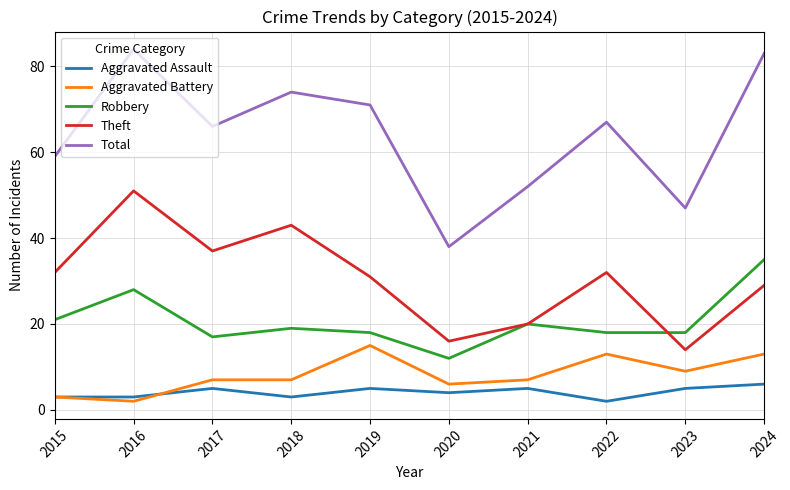

Rank the series by their maximum value, from highest to lowest.

Total, Theft, Robbery, Aggravated Battery, Aggravated Assault